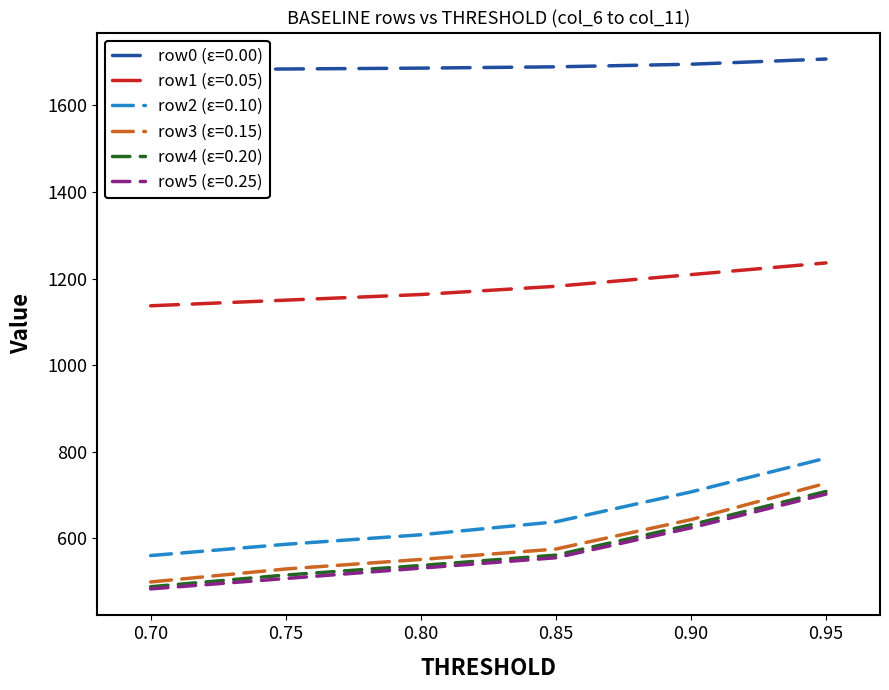

True or false: row3 (ε=0.15) and row1 (ε=0.05) cross at least once.

False